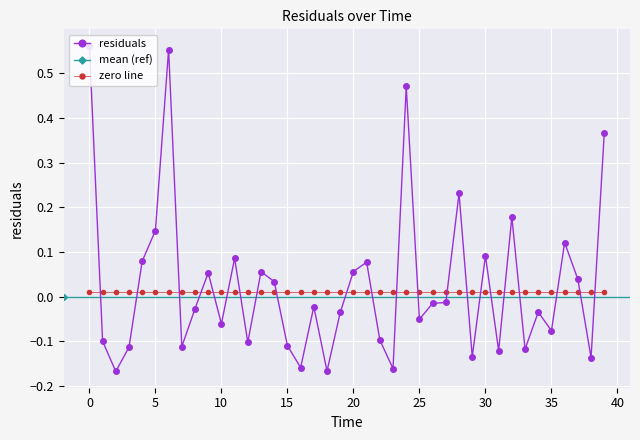

Reading left to right, list all the values displayed in this chart.

0.6	-0.1	-0.2	-0.1	0.1	0.1	0.6	-0.1	-0.0	0.1	-0.1	0.1	-0.1	0.1	0.0	-0.1	-0.2	-0.0	-0.2	-0.0	0.1	0.1	-0.1	-0.2	0.5	-0.1	-0.0	-0.0	0.2	-0.1	0.1	-0.1	0.2	-0.1	-0.0	-0.1	0.1	0.0	-0.1	0.4